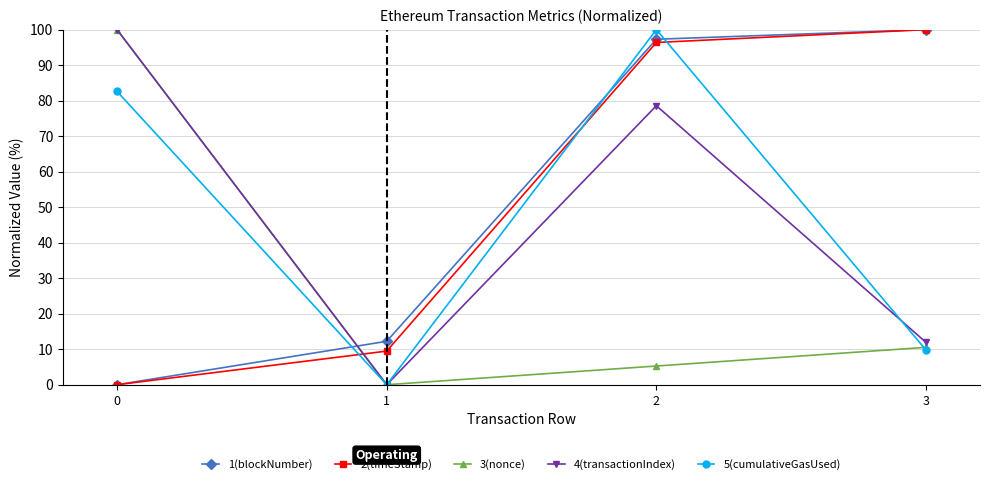

Where do 1(blockNumber) and 4(transactionIndex) first cross each other?

0 and 1